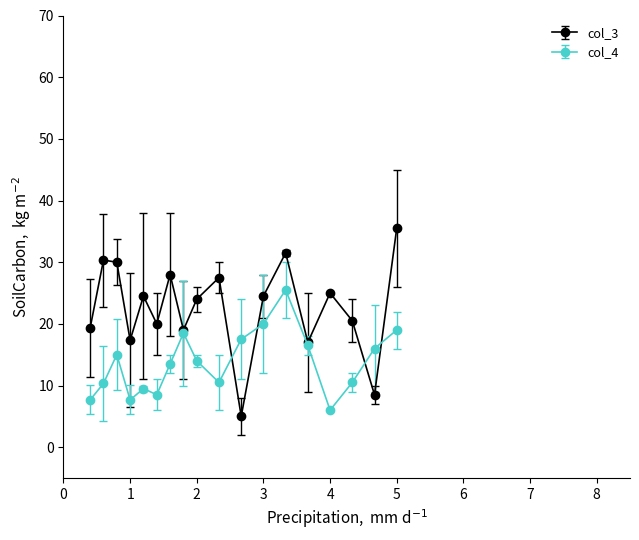

Which series has the largest range (max minus min)?

col_3